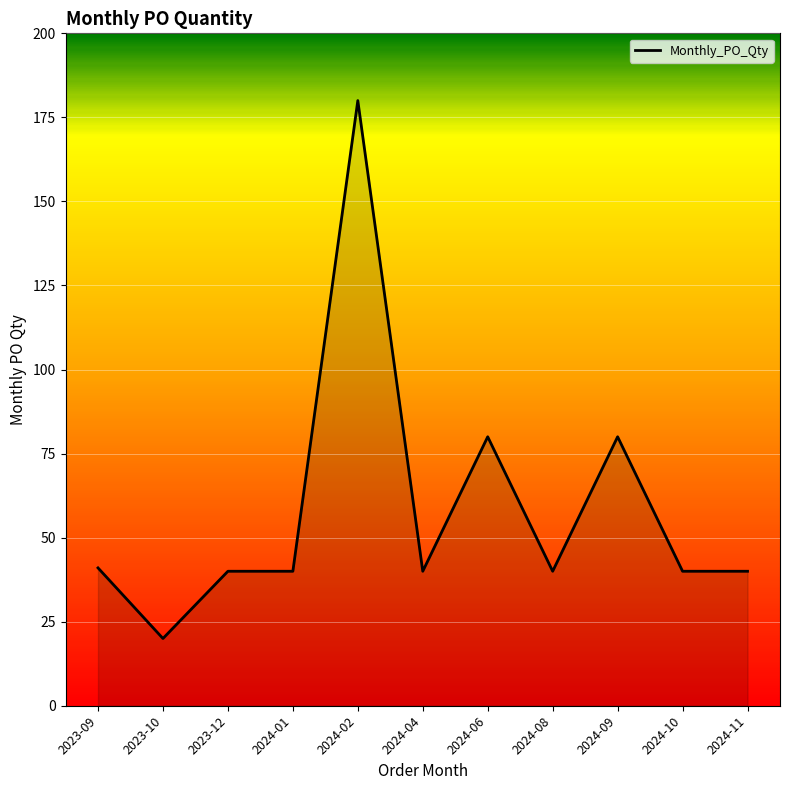

How many lines are shown in the chart?

1